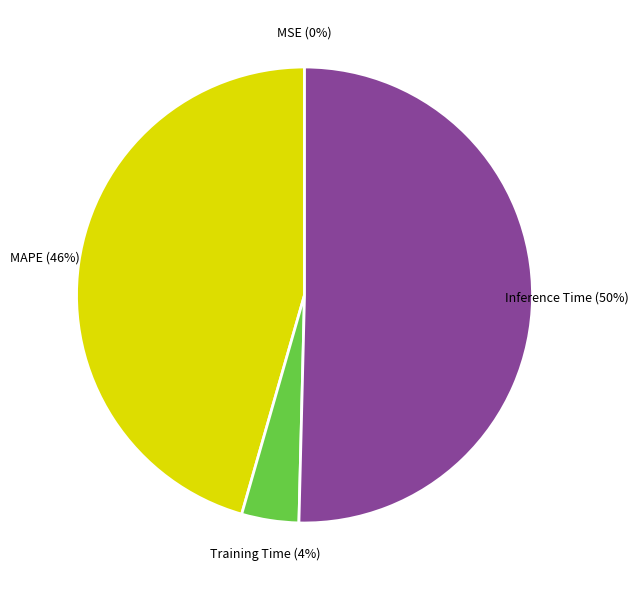

To the nearest percent, what is the average slice percentage?

25%